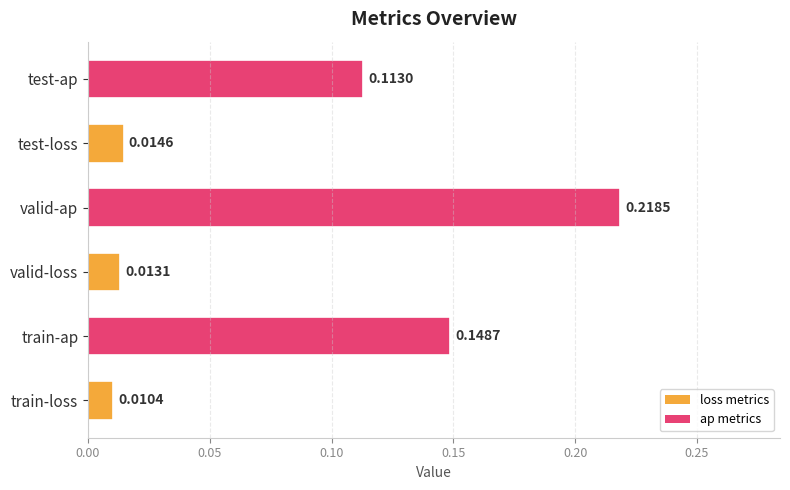

Does the chart contain stacked bars?

No